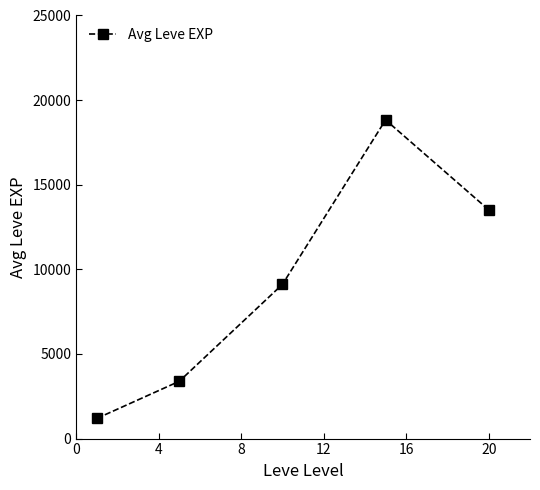

Reading right to left, transcribe all the data shown in this chart.

13515	18830	9114	3386	1190